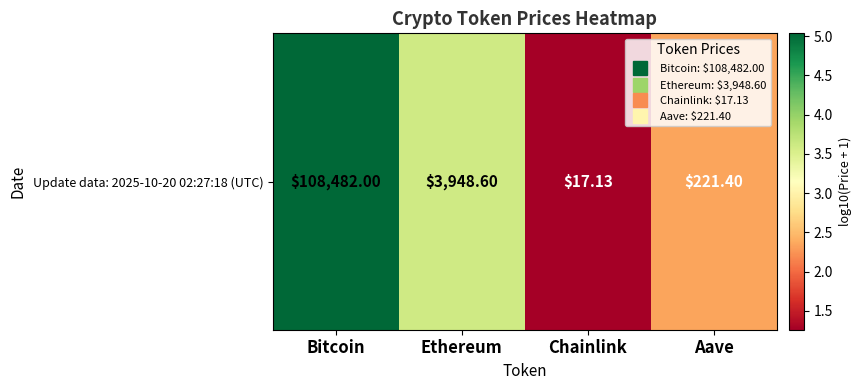

Reading left to right, extract all data points from this chart.

5.0	3.6	1.3	2.3